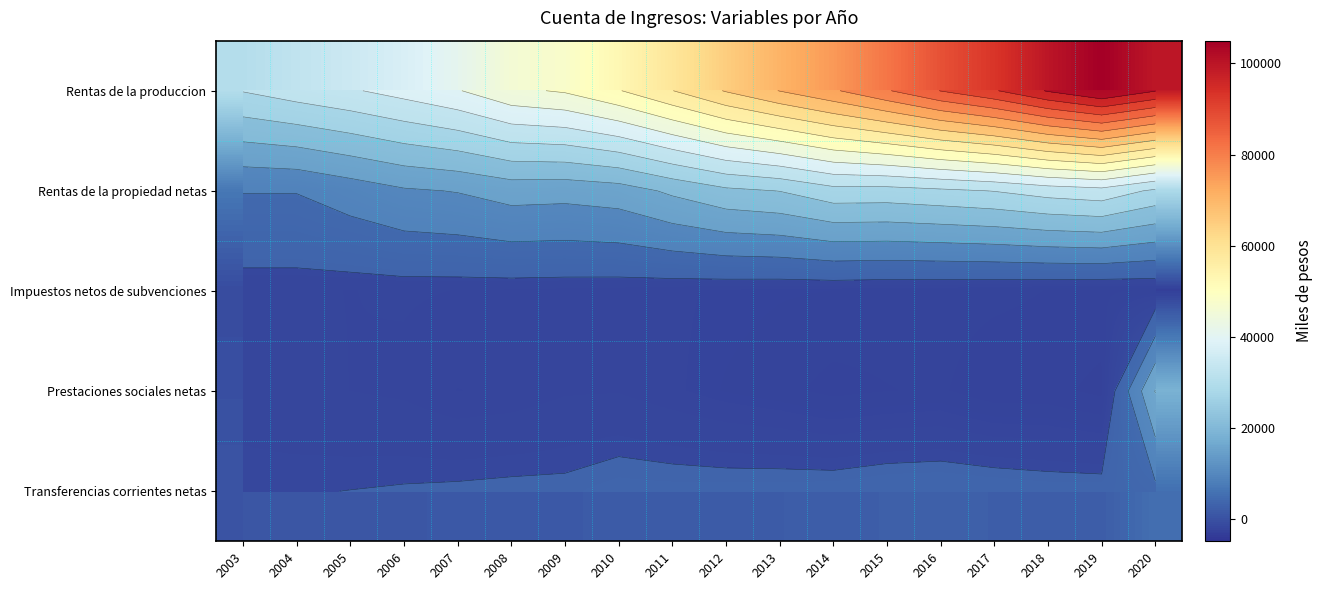

What is the minimum value shown in the chart?

-4934